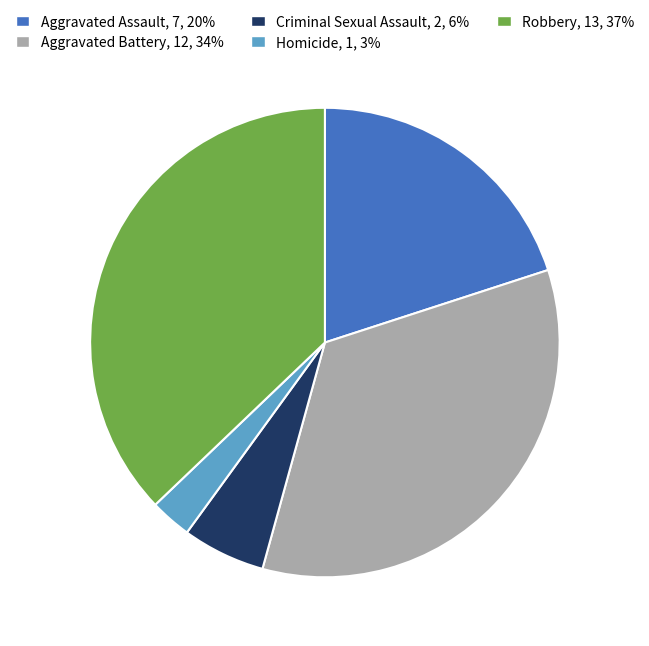

How many slices are in this pie chart?

5